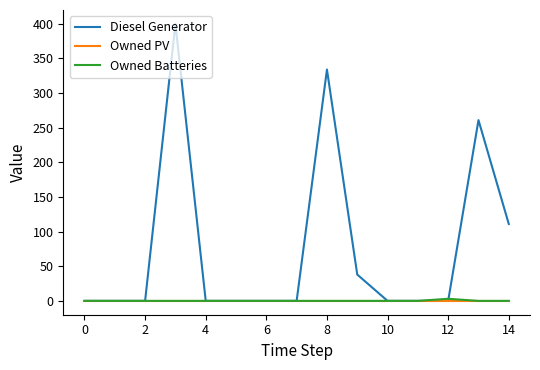

Which series has the largest total across all categories?

Diesel Generator